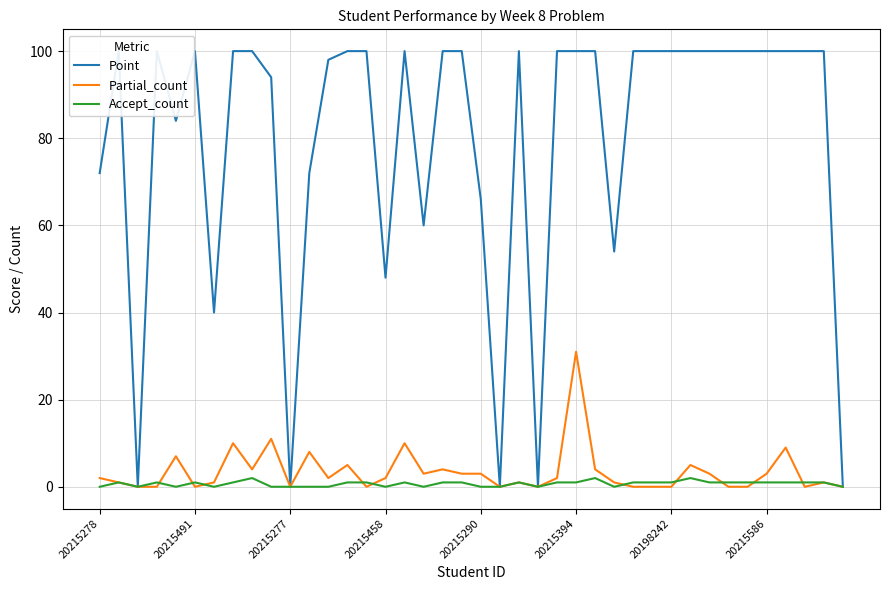

In Point, how many points are lower than both neighbors (excluding endpoints)?

9